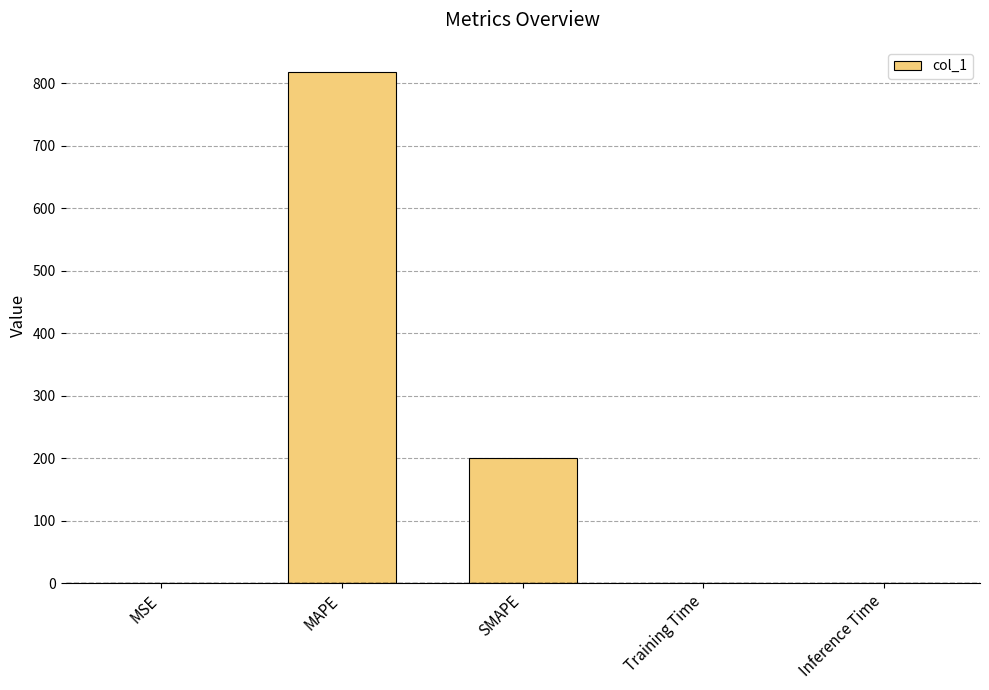

Are the bars grouped side by side (vs. stacked)?

No